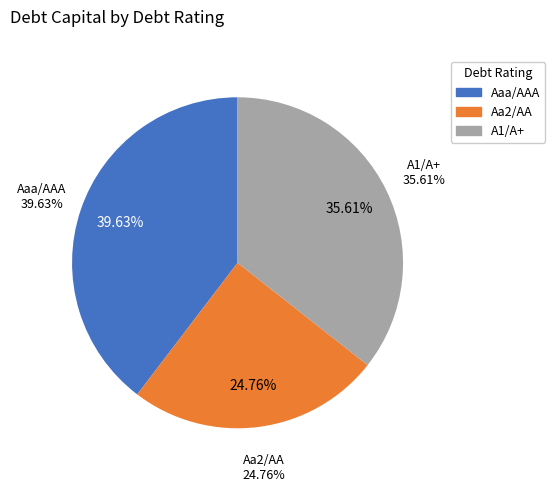

Does any single category account for the majority?

No